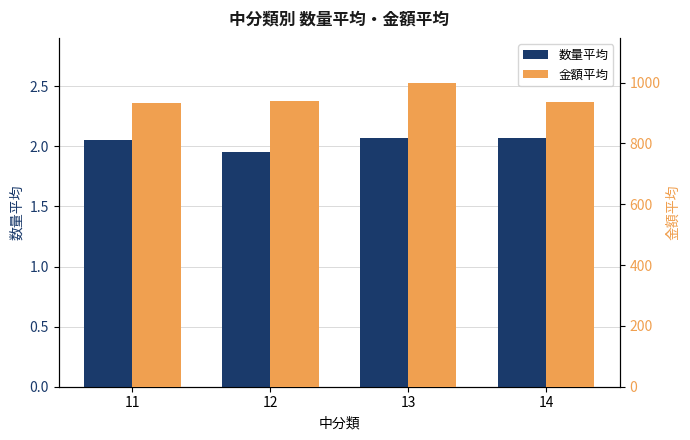

Count the 数量平均 values in the range 2 to 3.

3